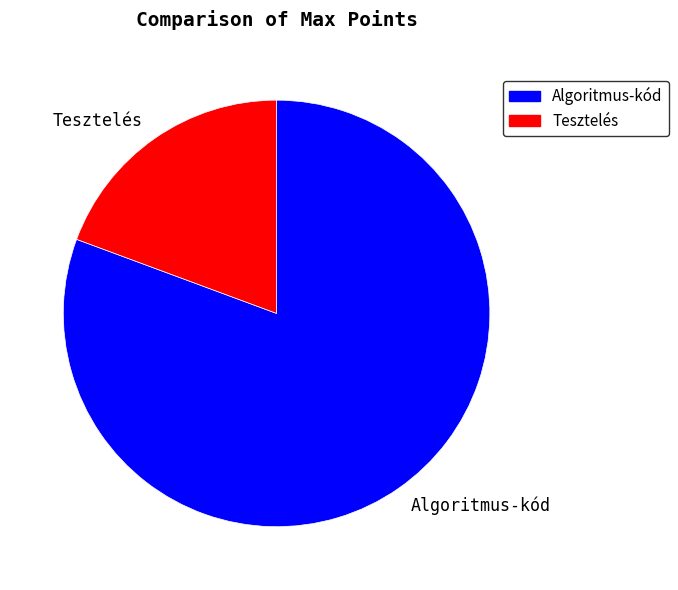

Is the sum of Algoritmus-kód and Tesztelés greater than half?

Yes